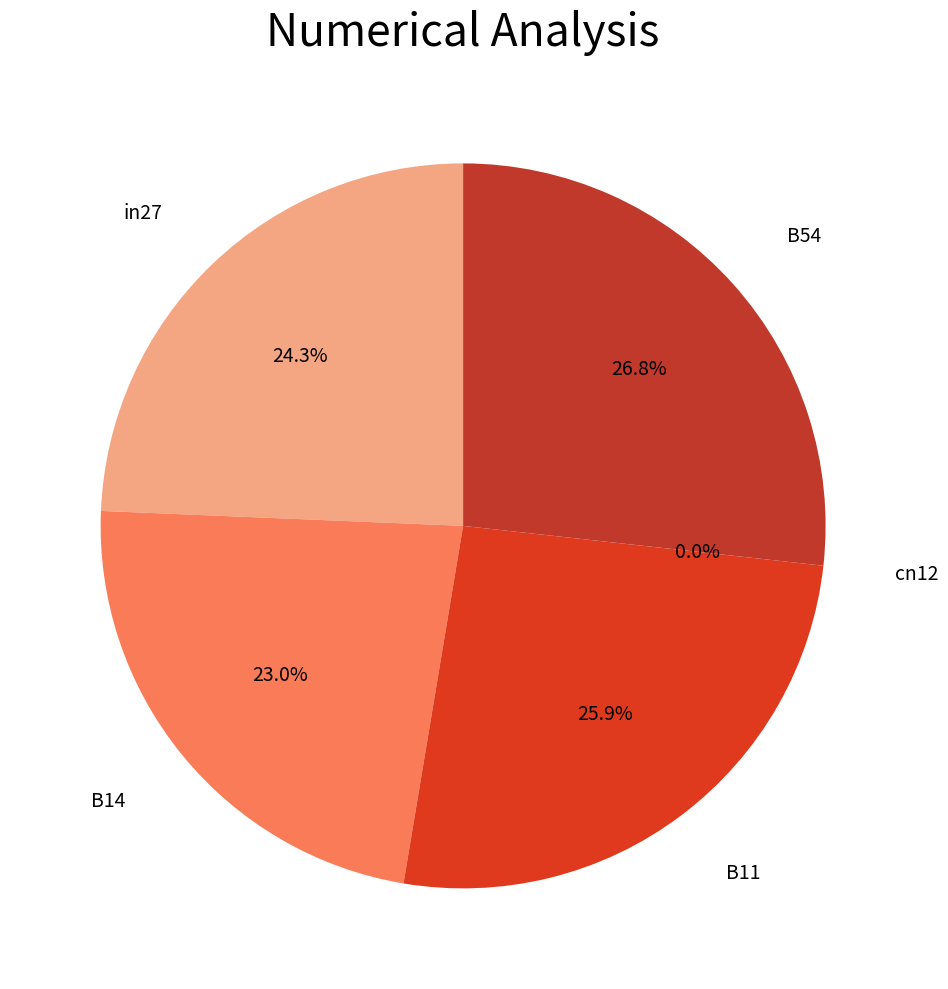

Which category has the smallest portion of the pie?

cn12